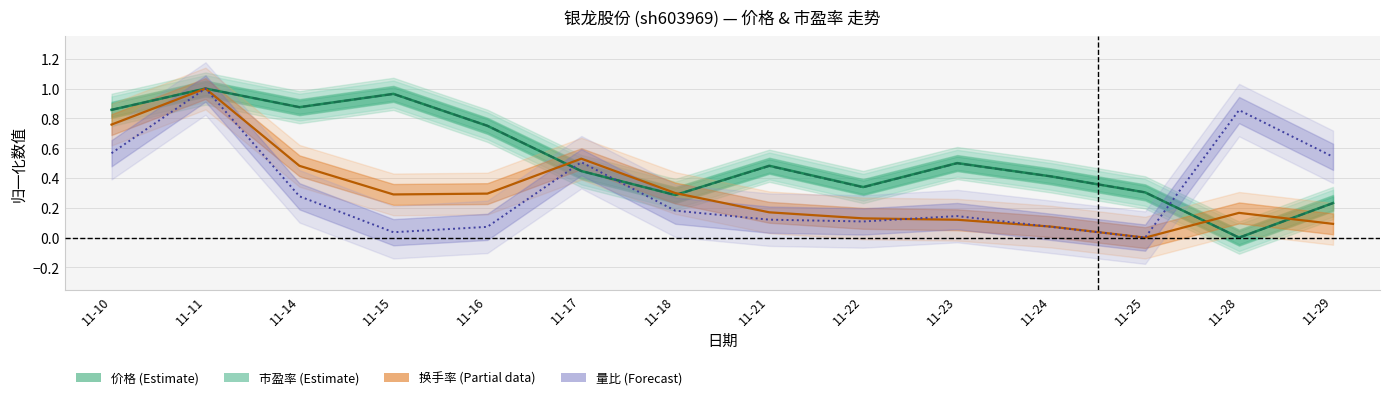

At how many categories does at least one series exceed 0?

14